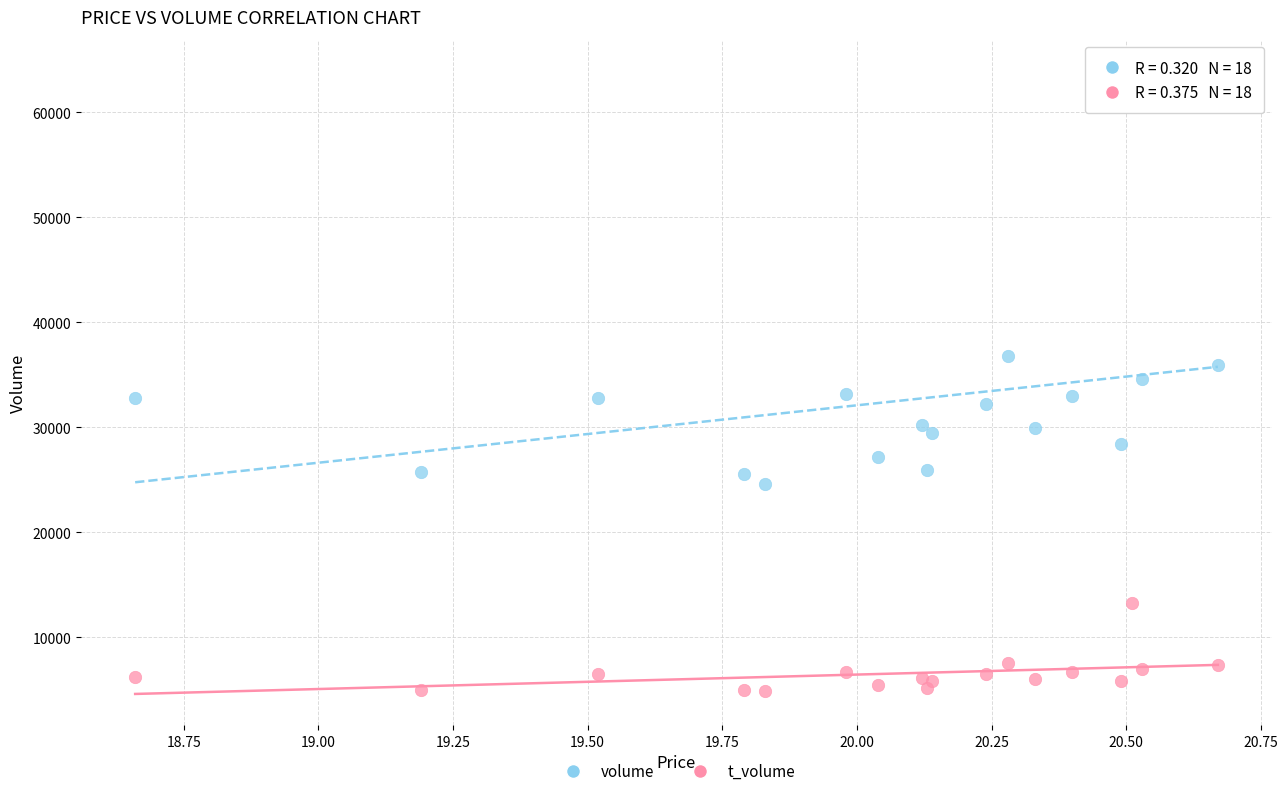

In the volume series, what Y value is closest to 44293?

36816